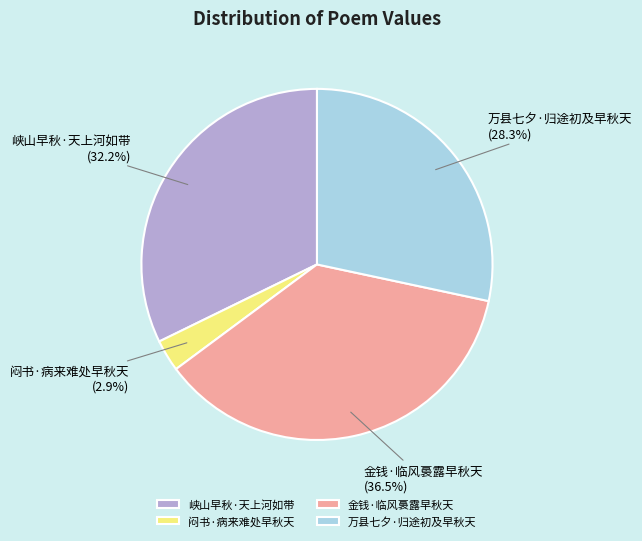

Does 闷书·病来难处早秋天 account for over 50% of the chart?

No